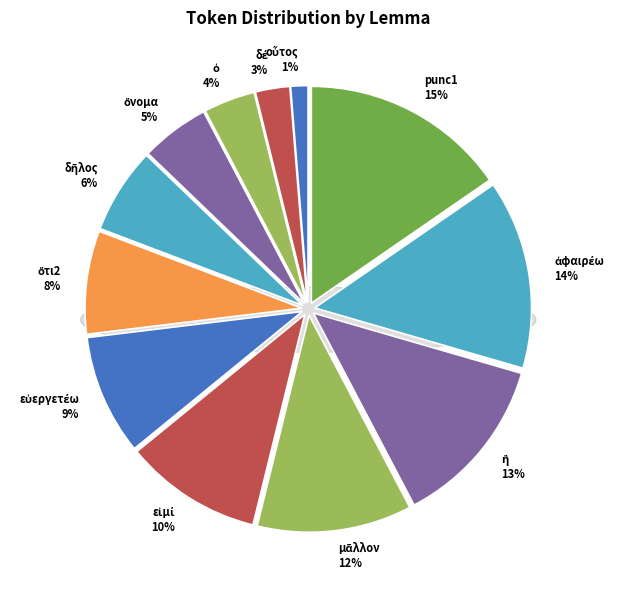

Is there any slice that represents more than half of the pie?

No